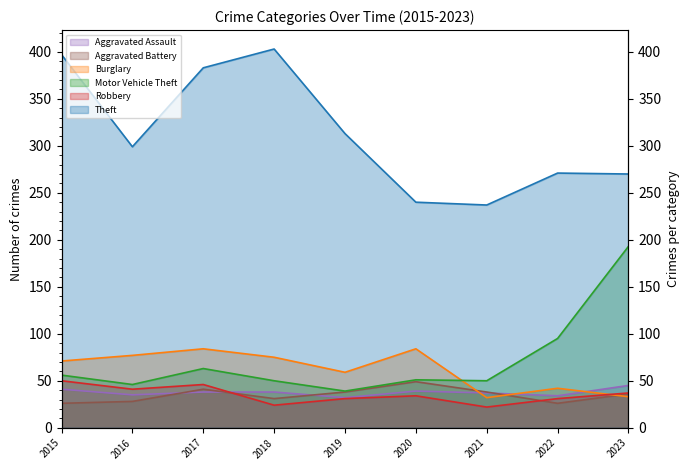

True or false: Motor Vehicle Theft and Robbery cross at least once.

False